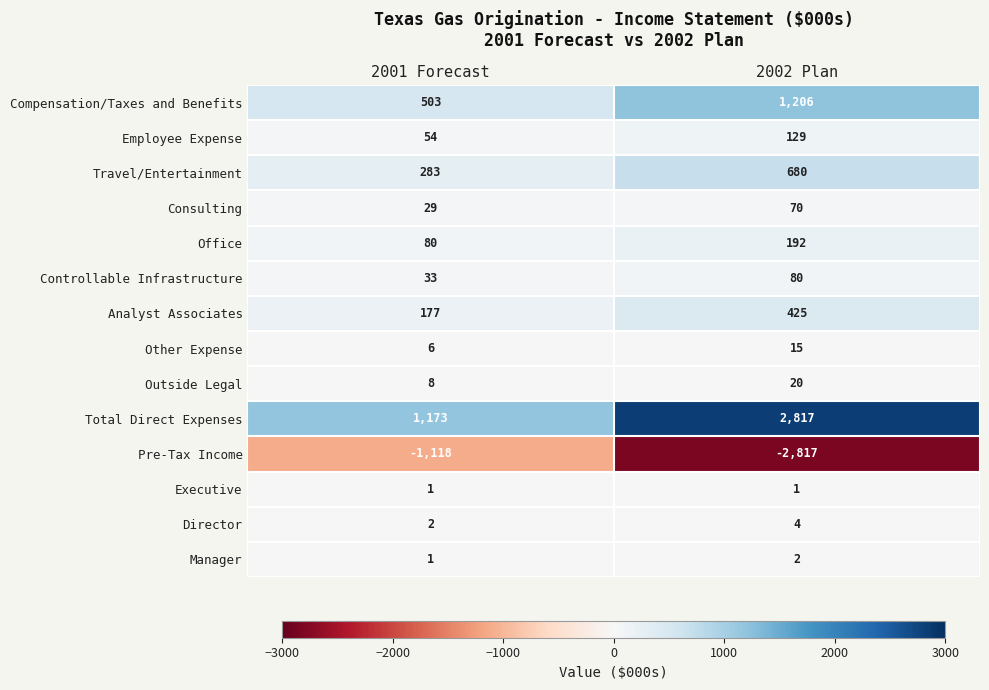

Which label corresponds to the smallest value in the chart?

2002 Plan